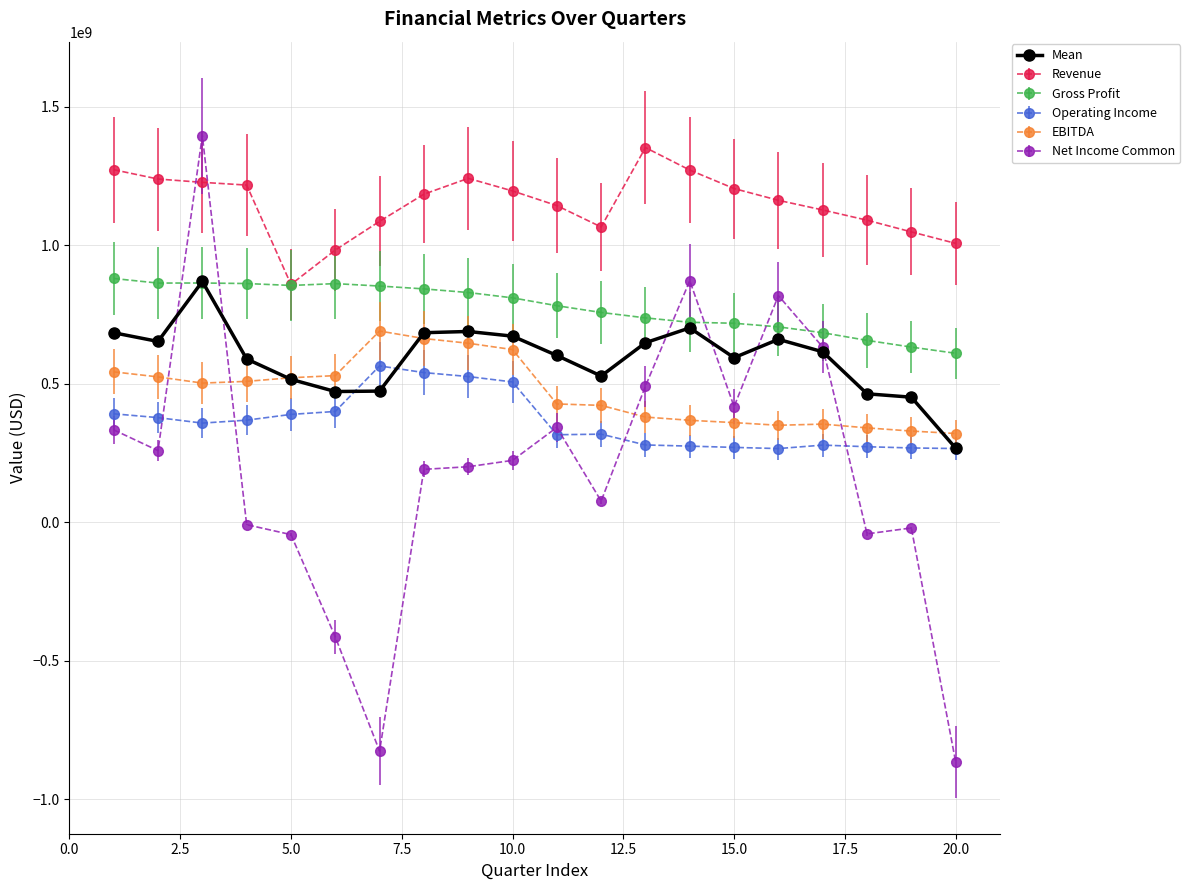

Which series has the largest total across all categories?

Revenue